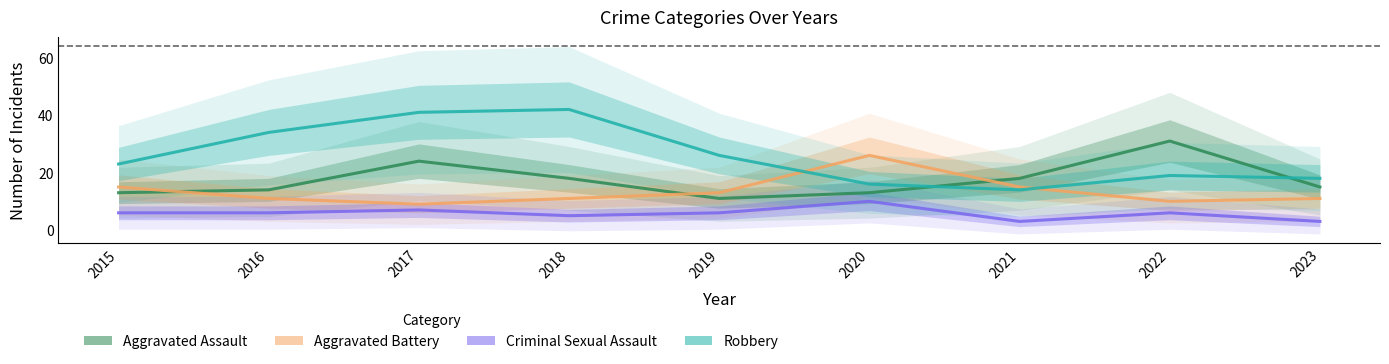

How many categories are shown in the chart?

9